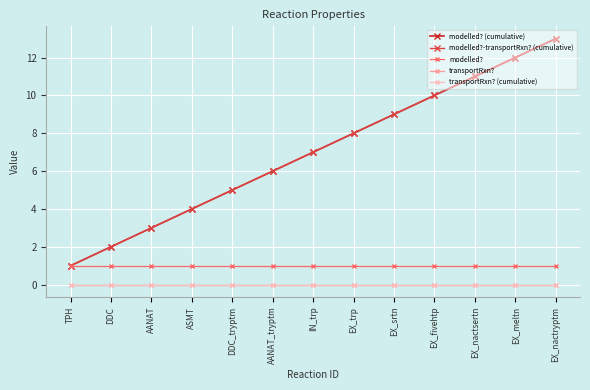

True or false: modelled? (cumulative) has more than 0 points higher than both neighbors.

False